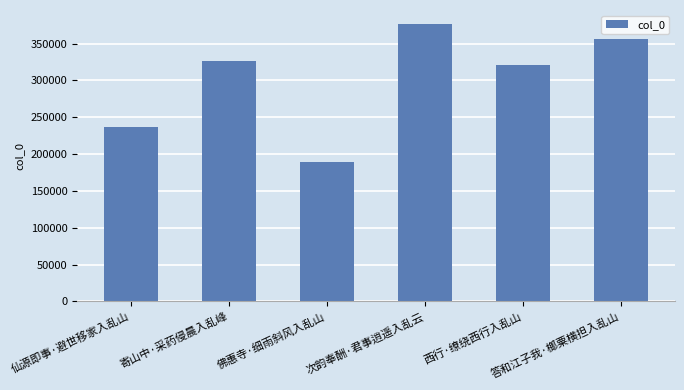

Reading left to right, what are all the values shown in this chart?

仙源即事·避世移家入乱山=237046	寄山中·采药侵晨入乱峰=326742	佛惠寺·细雨斜风入乱山=188637	次韵奉酬·君事逍遥入乱云=376814	西行·缭绕西行入乱山=320502	答和江子我·榔粟横担入乱山=355848